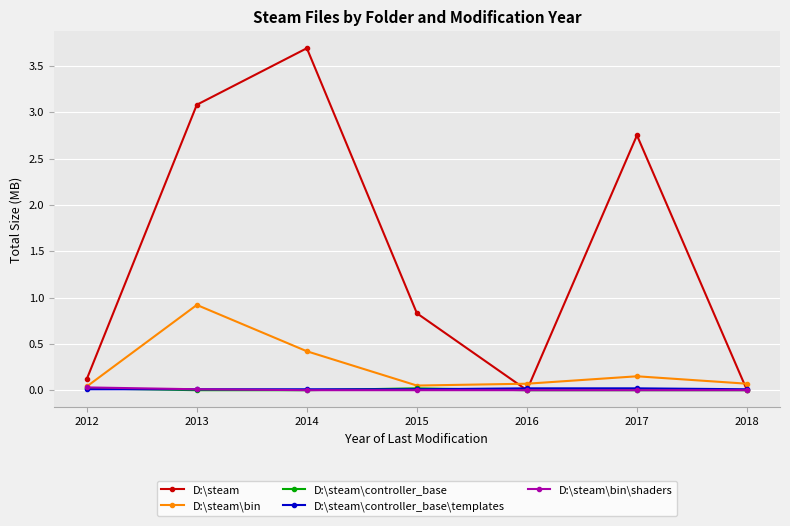

Which series has the largest total across all categories?

D:\steam